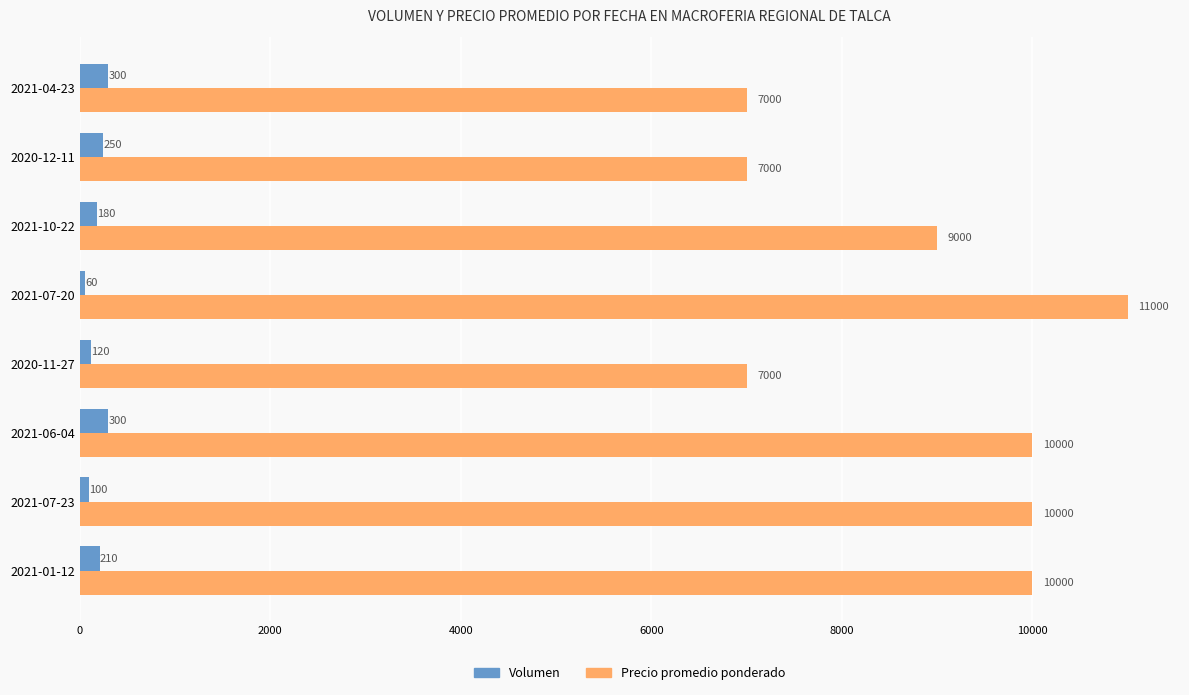

What is the sum of the Precio promedio ponderado values at 2021-04-23 and 2021-07-20?

18000